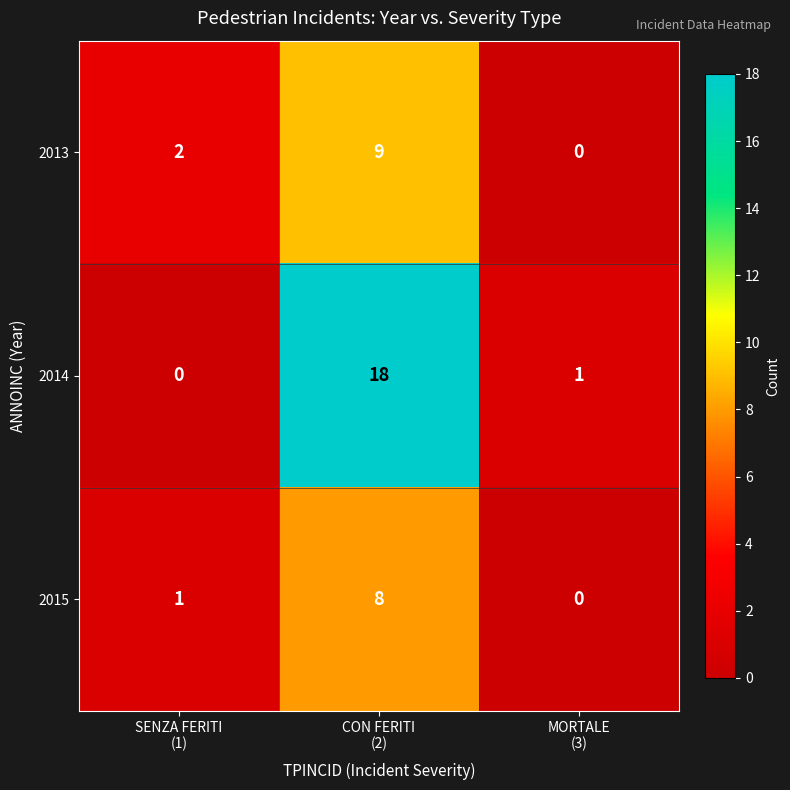

List the series in order of their peak value, highest first.

2014, 2013, 2015